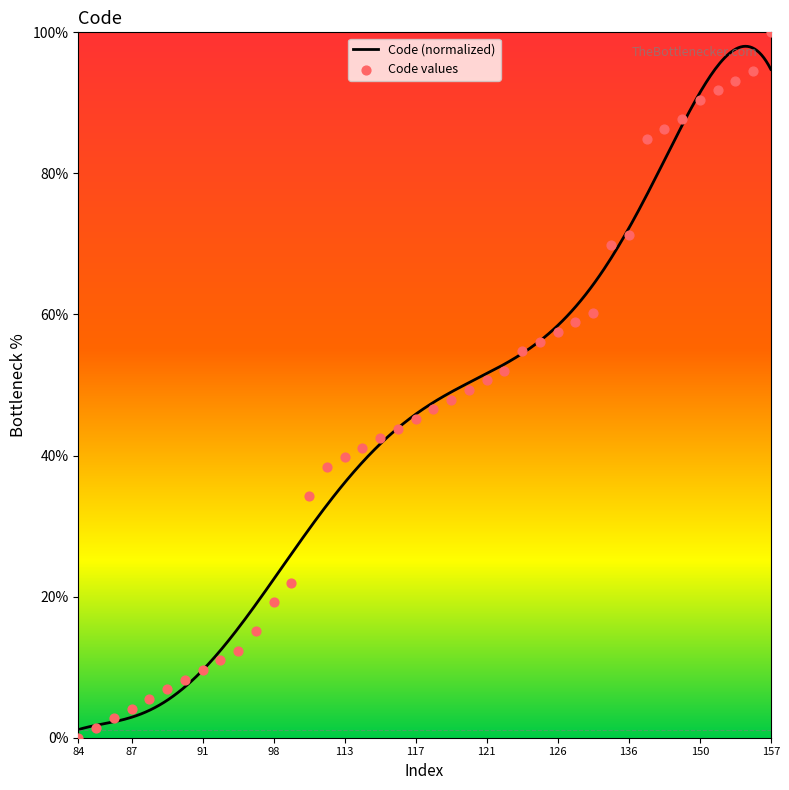

Between 118 and 150, which is larger?

150